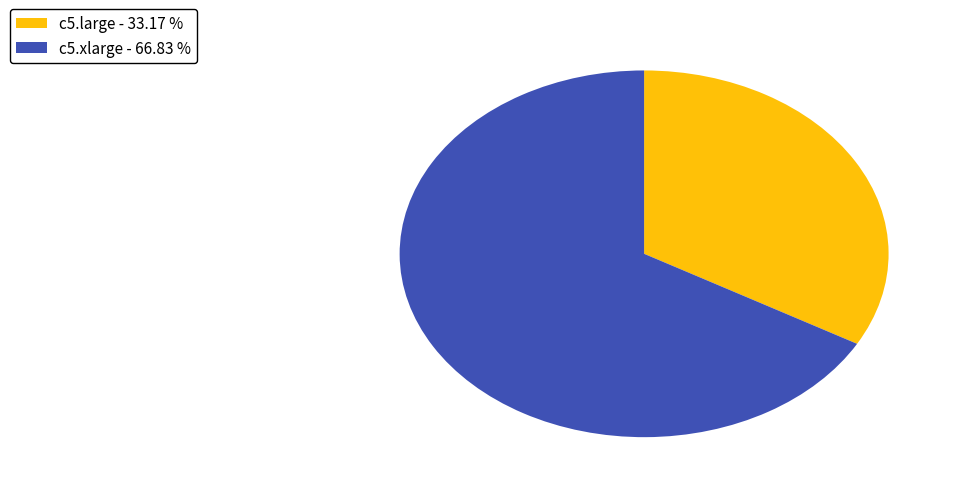

Which has a higher value, c5.large or c5.xlarge?

c5.xlarge